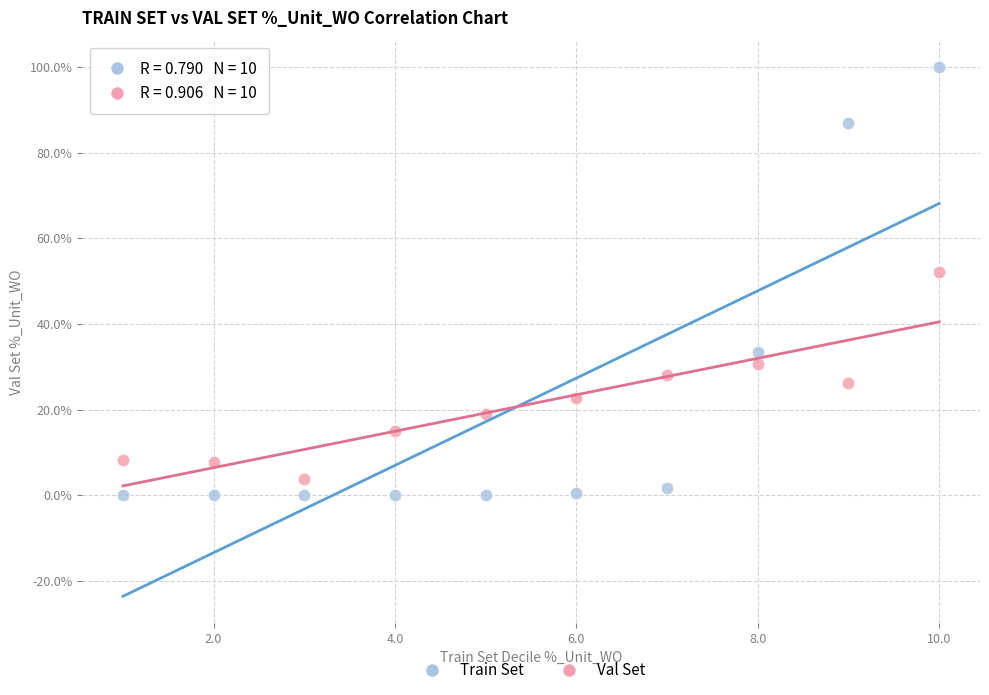

Which series reaches the maximum Y coordinate?

Train Set